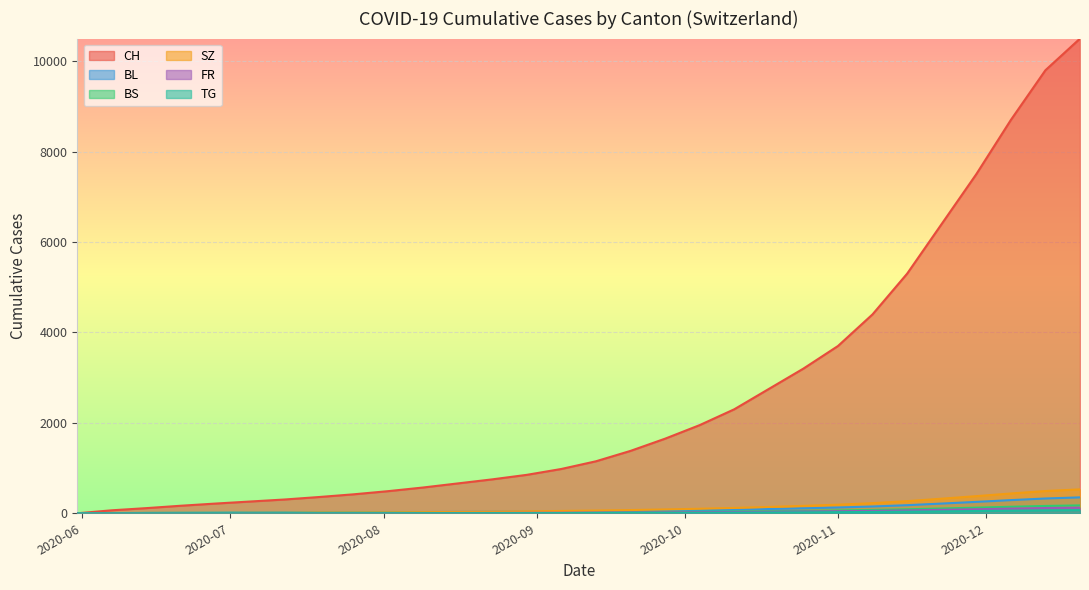

What is the maximum value for SZ?

529